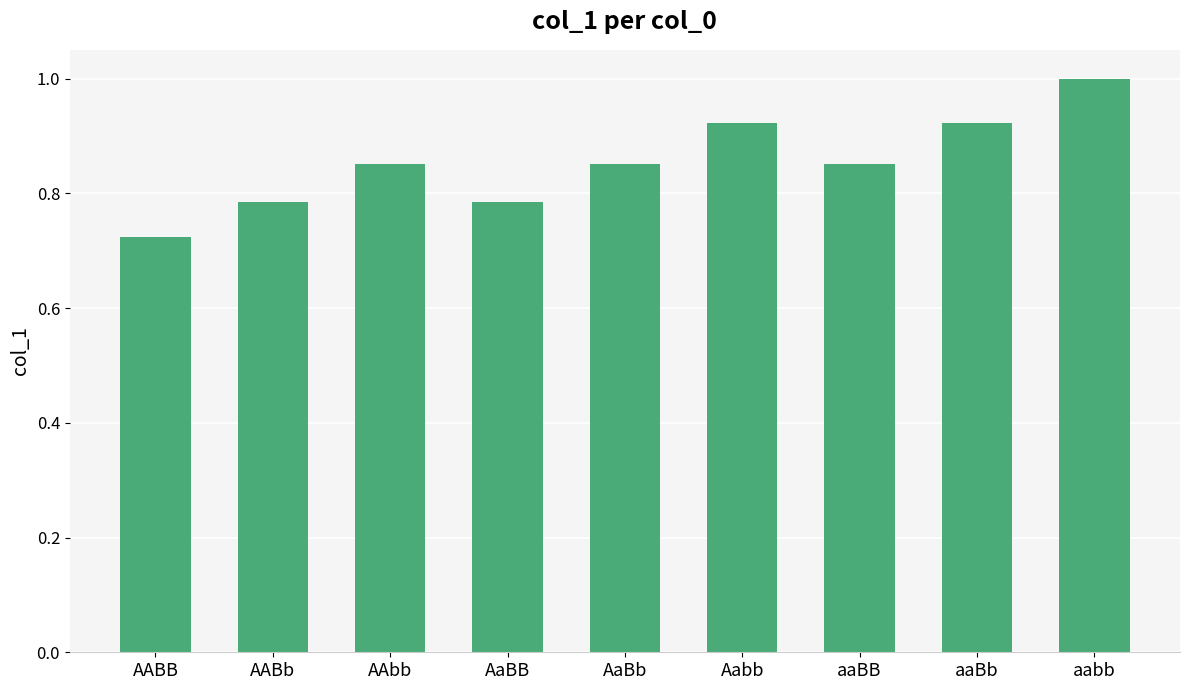

What is the sum of the values at AAbb and AABb?

1.6